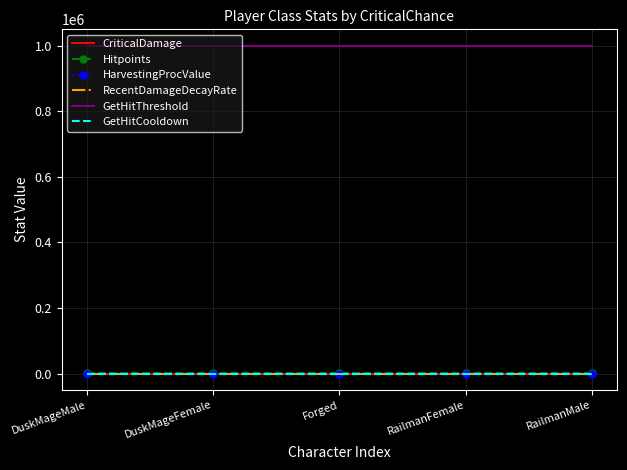

What is the lowest value of the GetHitThreshold series?

1000000.0